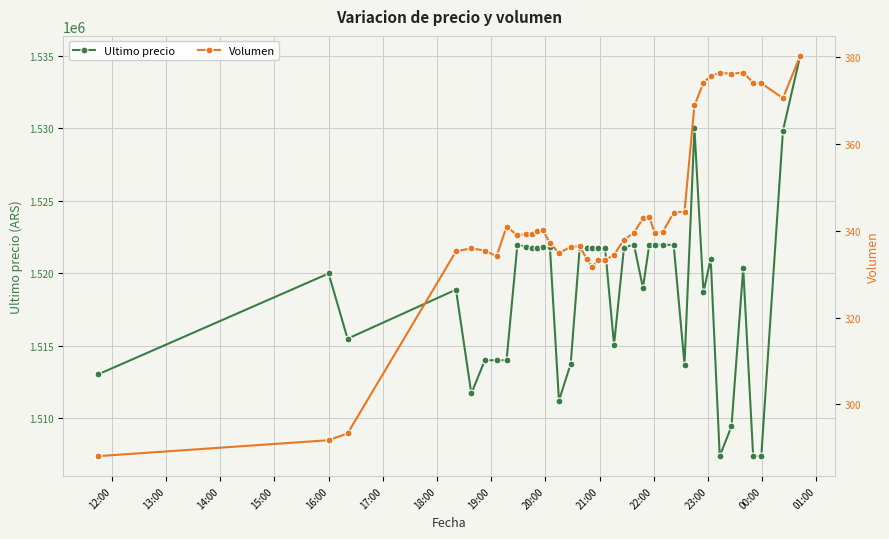

True or false: Ultimo precio has more than 0 points higher than both neighbors.

True